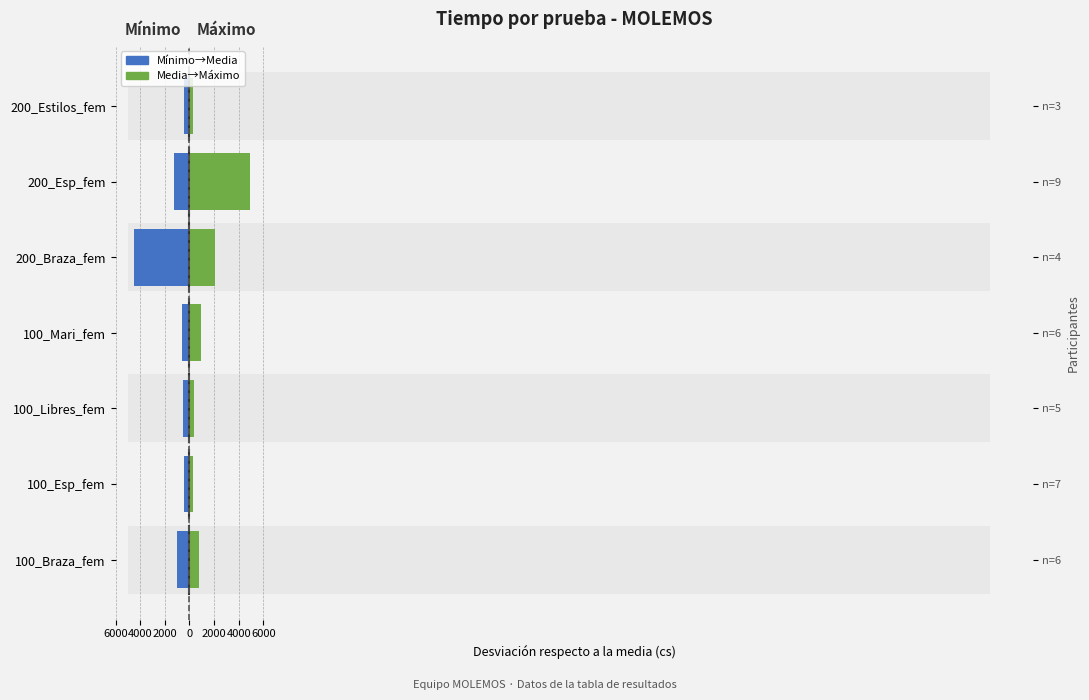

Which series has the largest range (max minus min)?

Media→Máximo